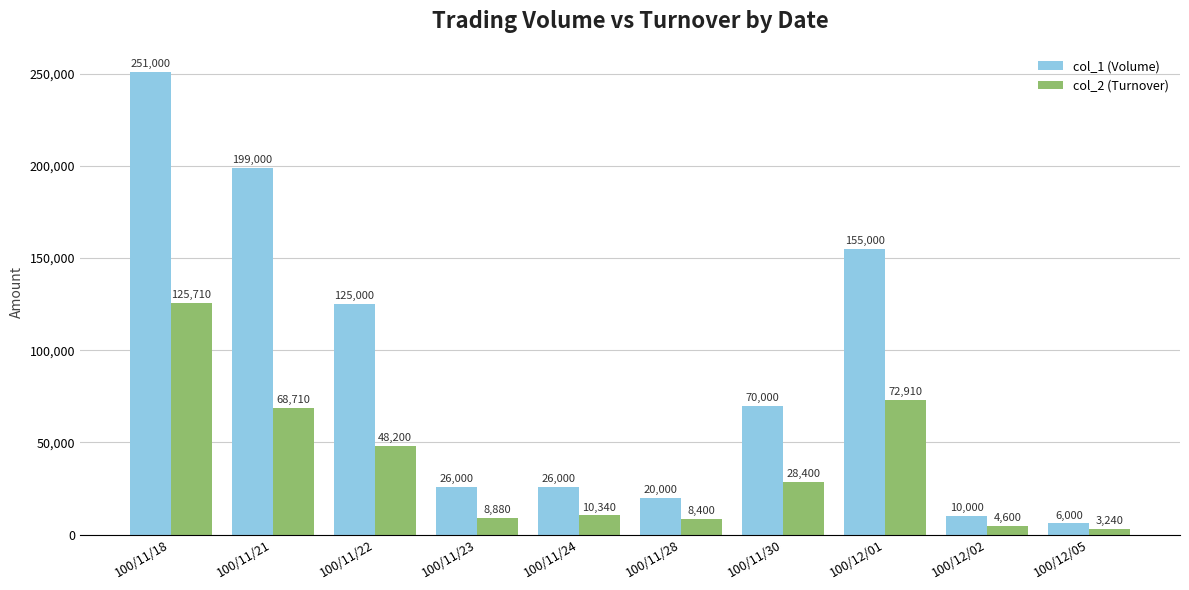

How many bars are there in total?

20